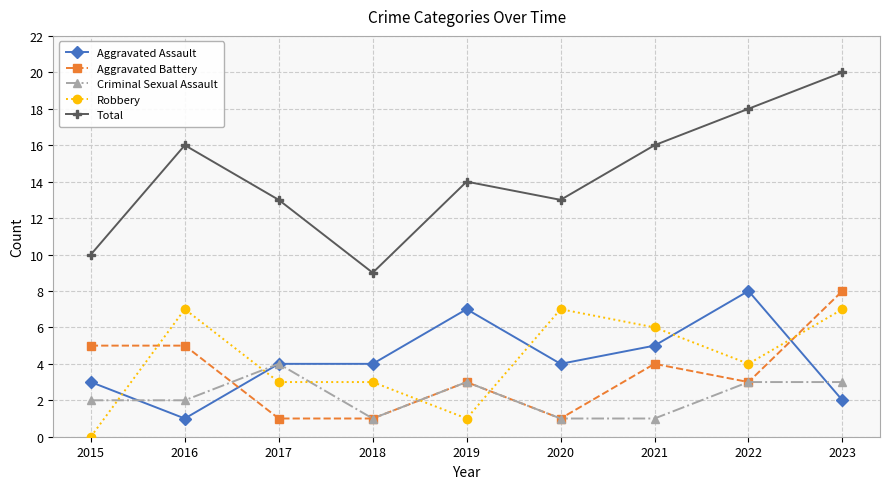

At which label does Robbery first exceed 4?

2016